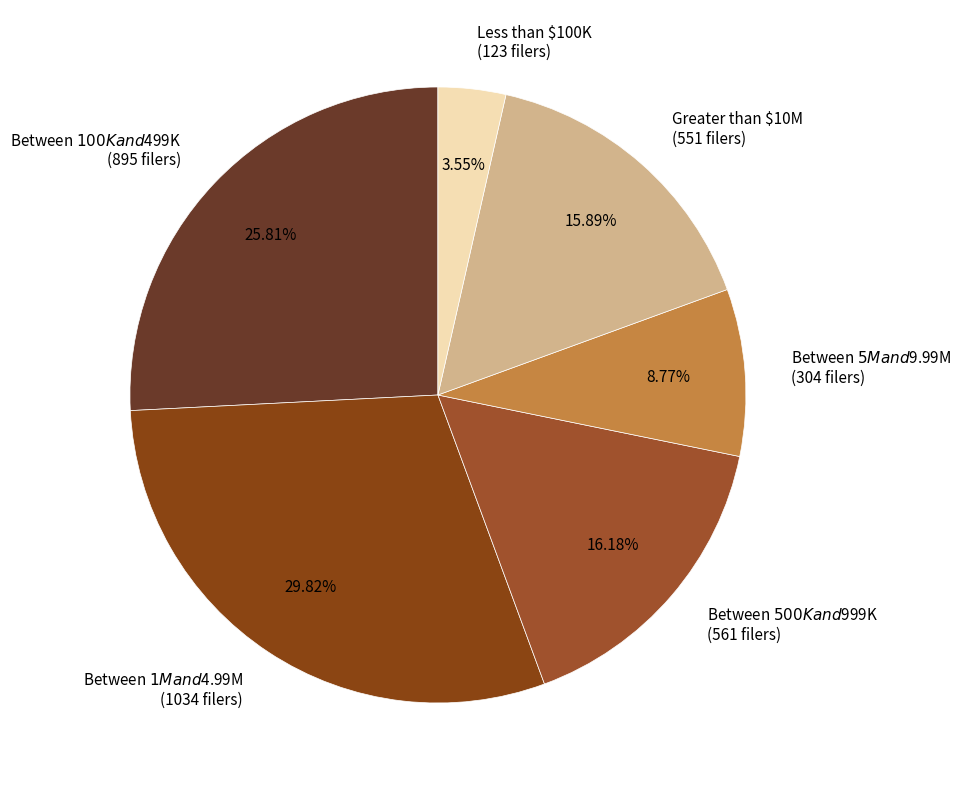

Does any single category account for the majority?

No